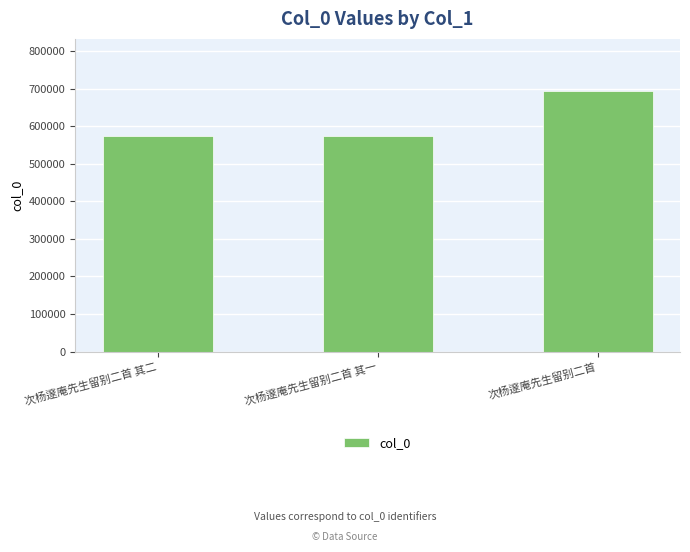

What is the ratio of the value at 次杨邃庵先生留别二首 其一 to the value at 次杨邃庵先生留别二首 其二?

1.0